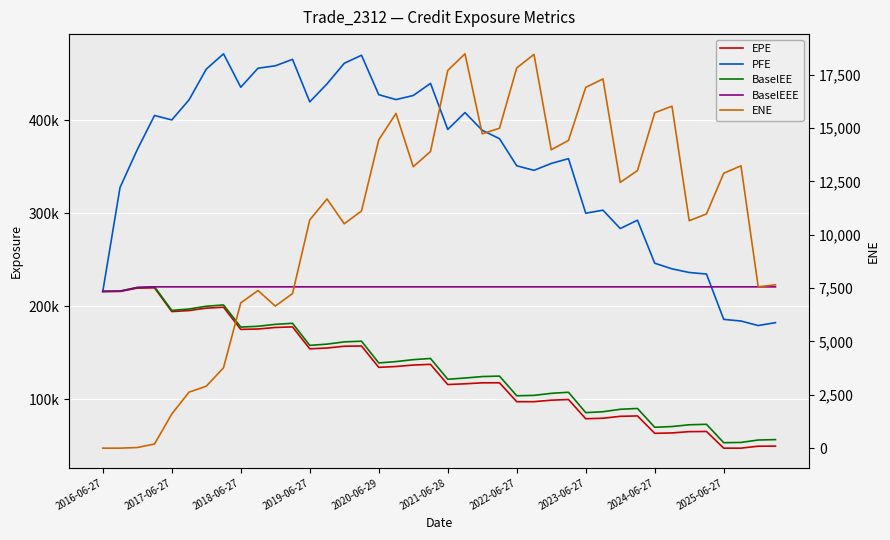

Rank the series at 38 from highest to lowest value.

BaselEEE, PFE, BaselEE, EPE, ENE